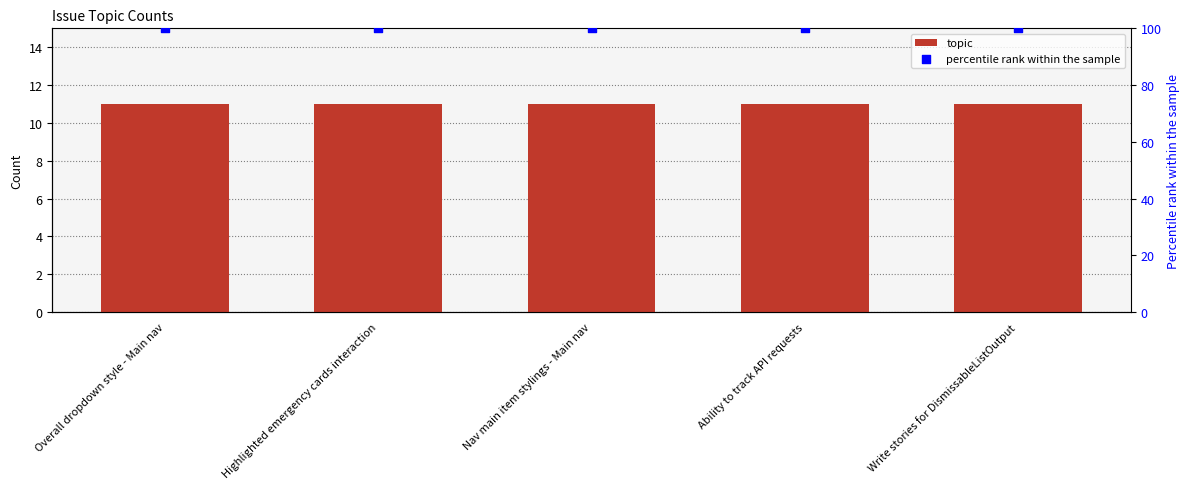

Which series has the widest spread of Y values?

topic